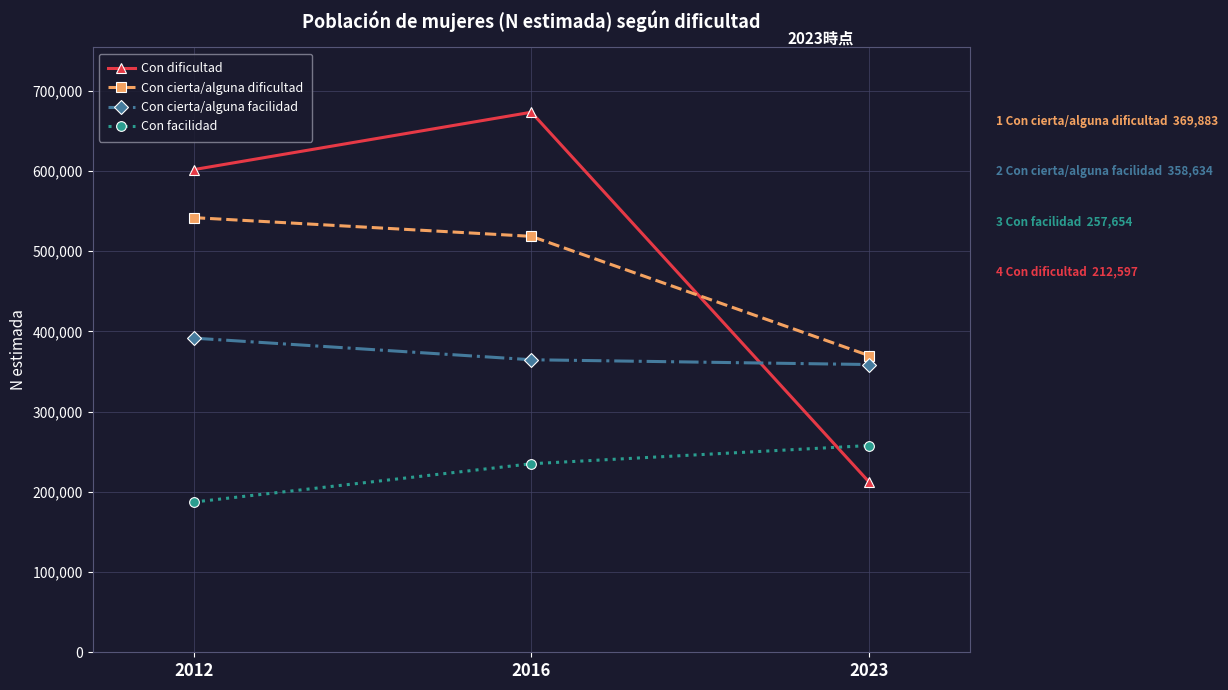

Does the chart have visible grid lines?

Yes